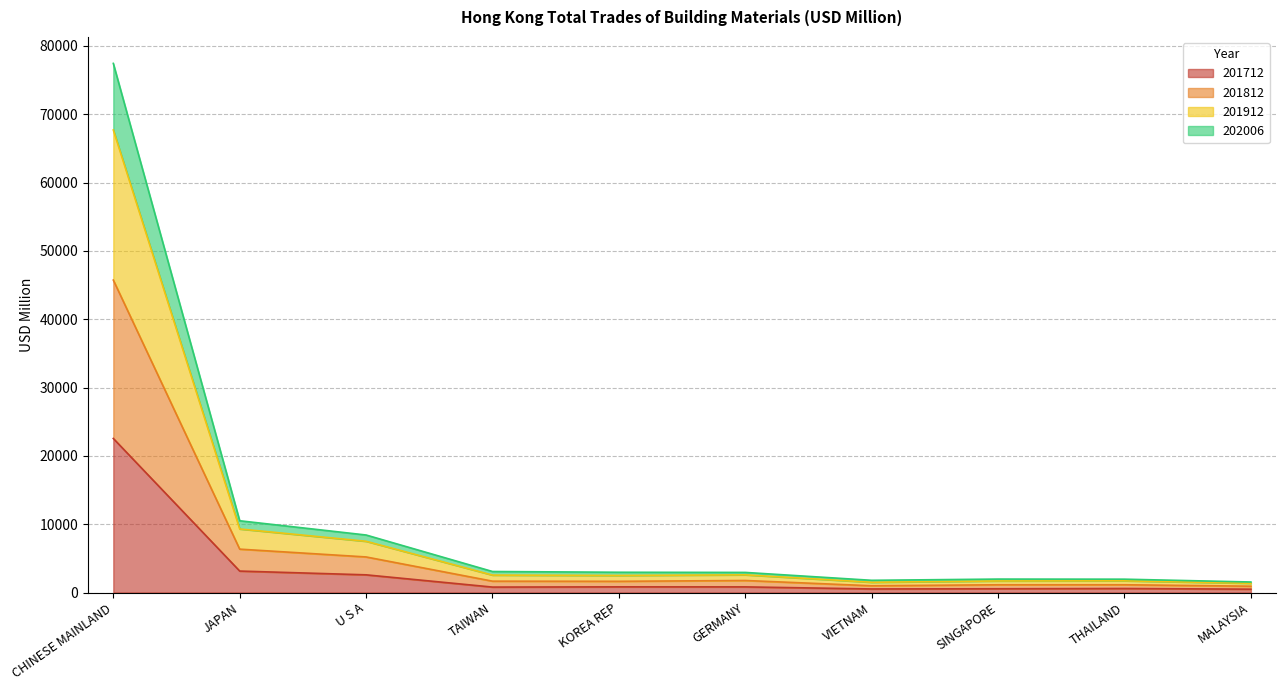

What is the highest value of the 201712 series?

22551.8